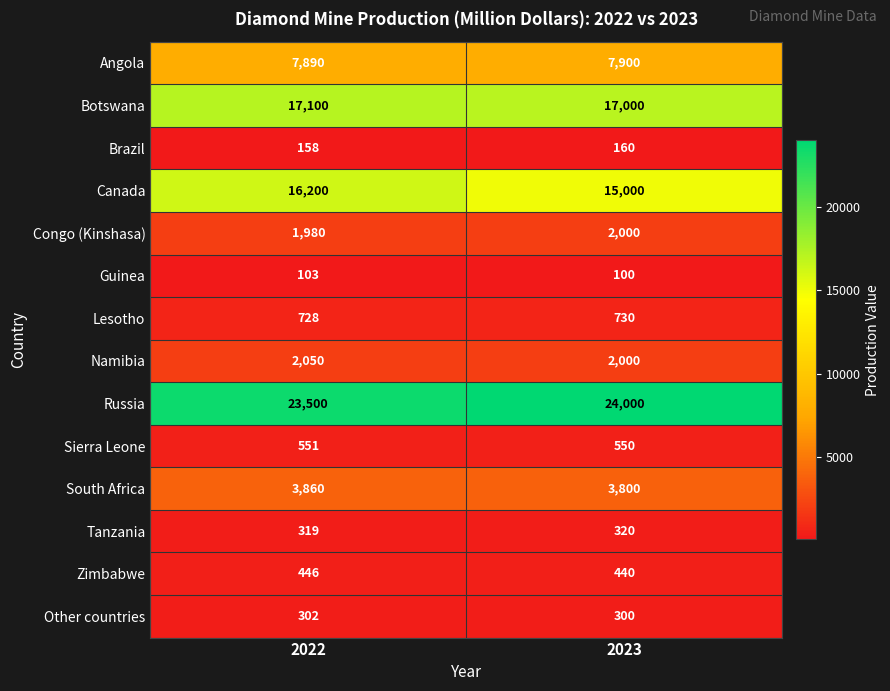

At 2022, list the series in order from largest to smallest.

Russia, Botswana, Canada, Angola, South Africa, Namibia, Congo (Kinshasa), Lesotho, Sierra Leone, Zimbabwe, Tanzania, Other countries, Brazil, Guinea